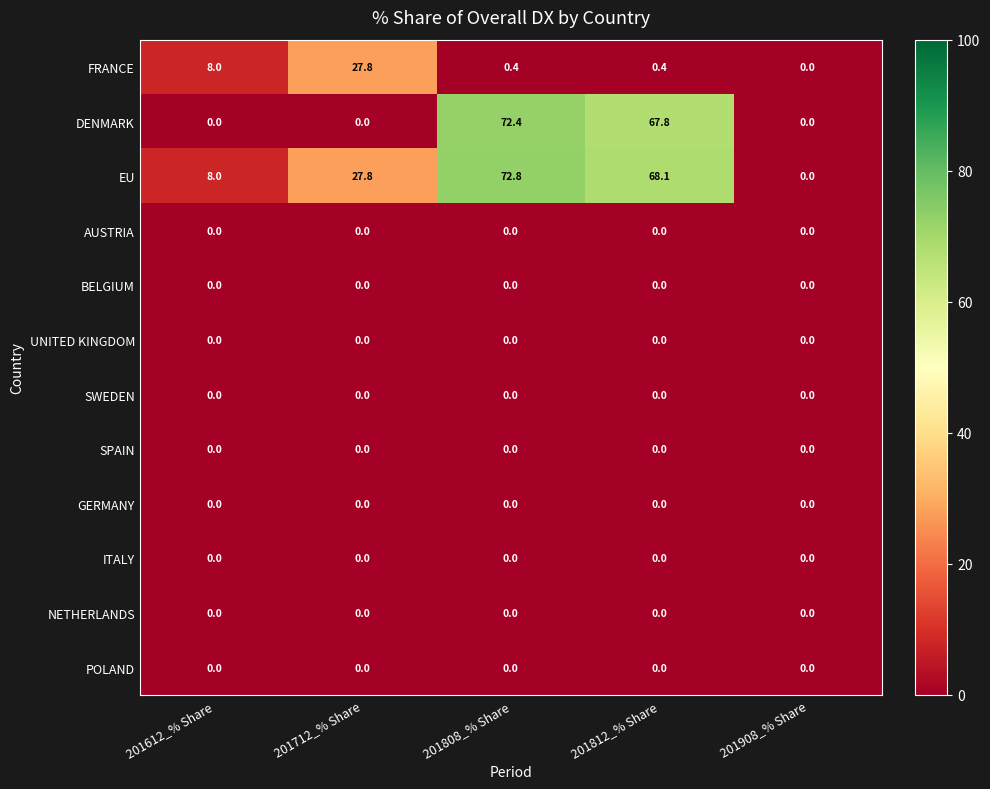

Between 201808_% Share and 201908_% Share, which series saw the biggest shift?

EU